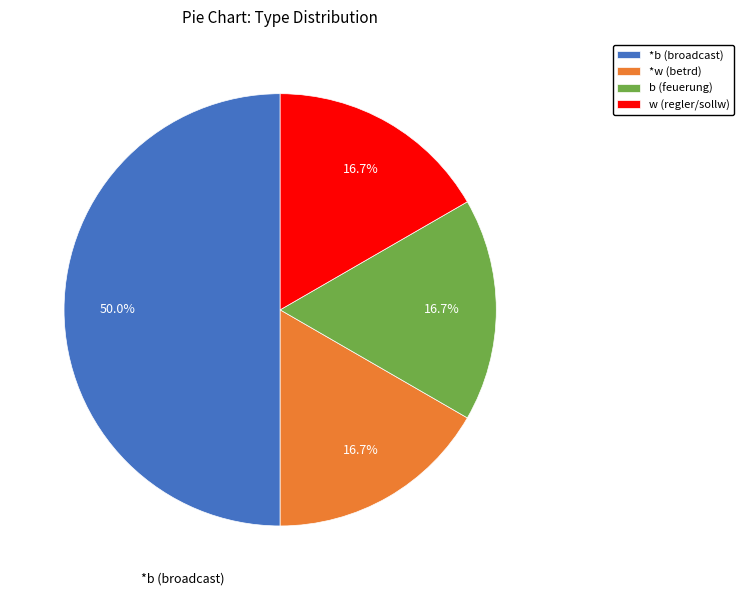

Do b (feuerung) and w (regler/sollw) together represent more than half of the pie?

No